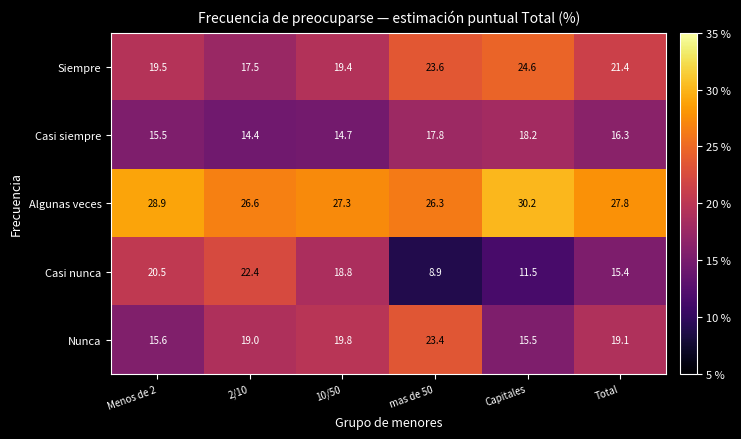

What is the average value of the Siempre series?

21.0